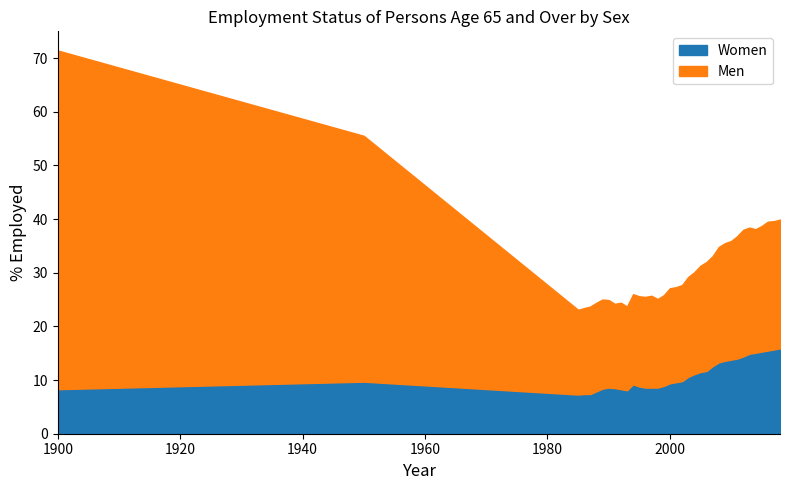

Read the value at 1998.

8.6